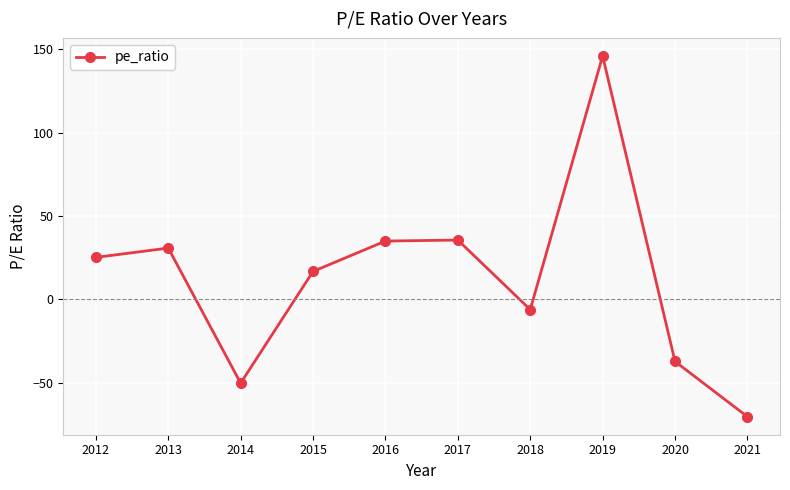

The value at 2021 is -70.3. True or false?

True